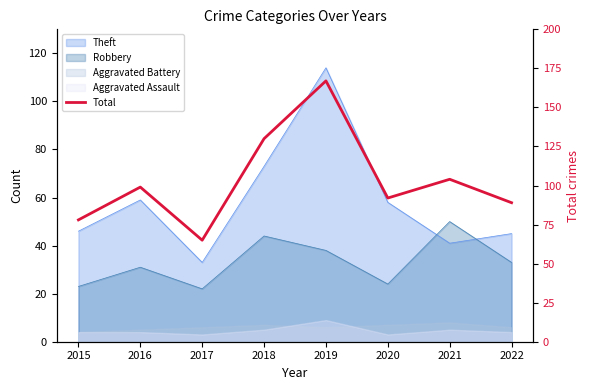

At which label does the data first exceed 99?

2018